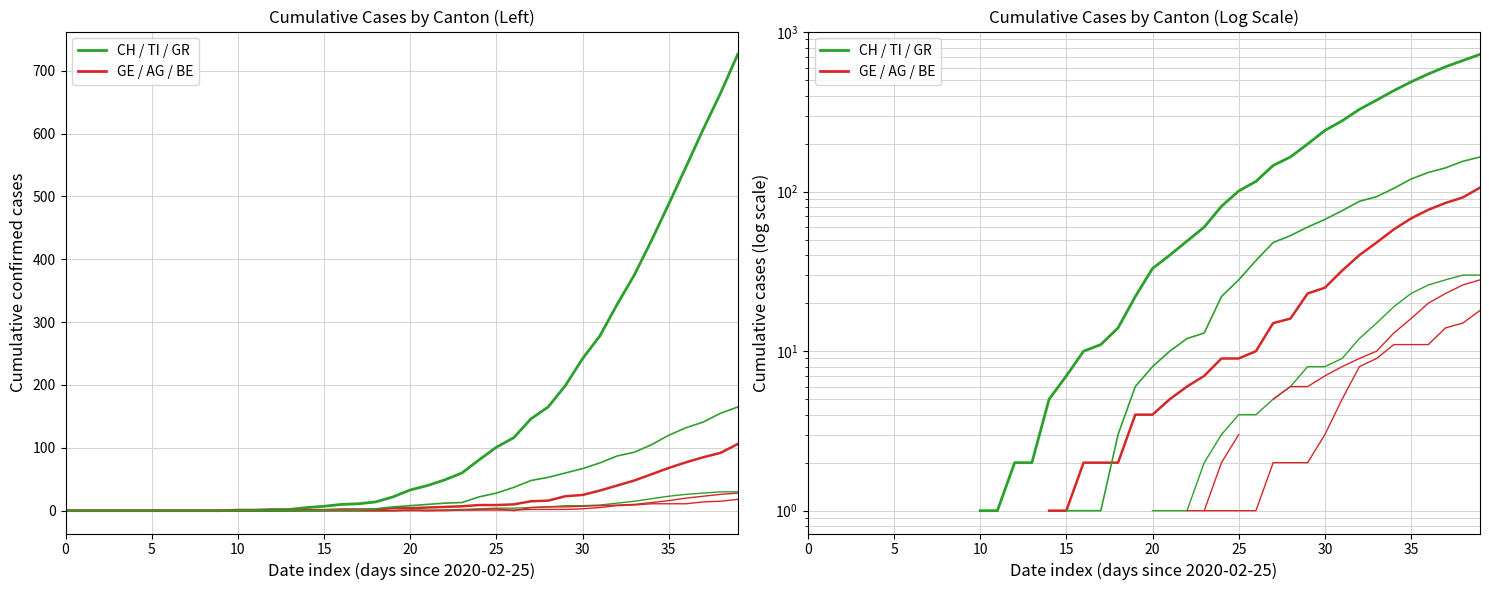

Does the chart display data point markers on the line(s)?

No